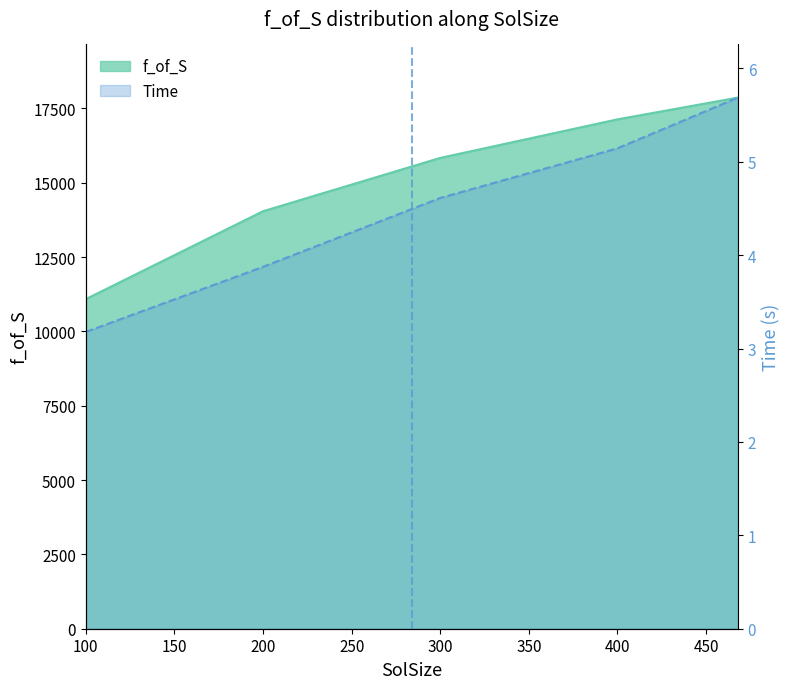

How many data points in f_of_S are less than 15835?

2